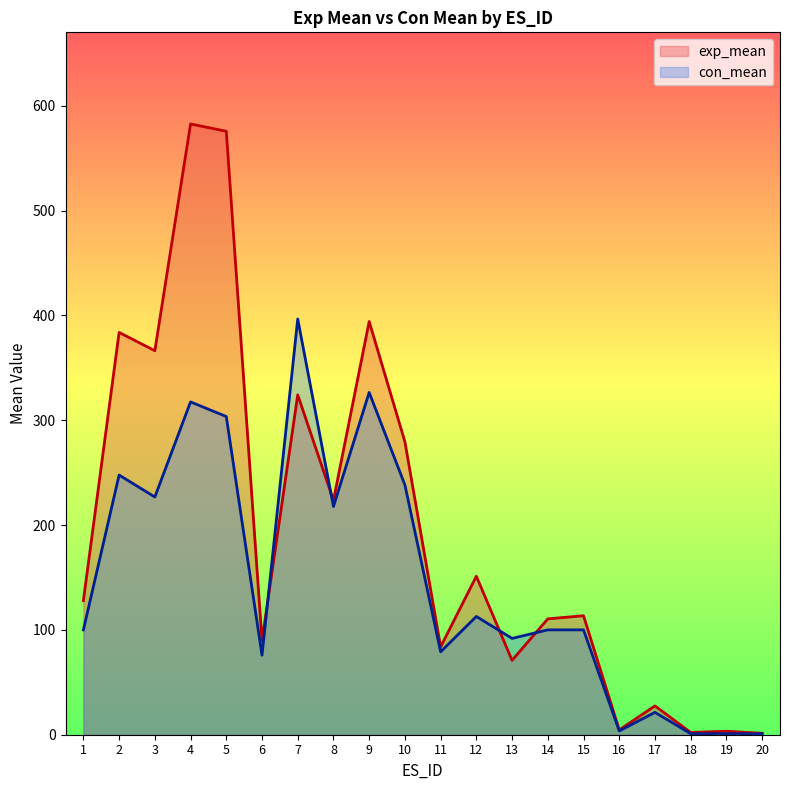

Reading left to right, list all the values displayed in this chart.

exp_mean: 127.9	383.7	366.3	582.6	575.6	89.7	324.1	223.5	394.1	279.4	83.7	151.2	70.9	110.5	113.5	4.6	27.5	2.2	3.3	1.4
con_mean: 100.0	247.7	226.7	317.4	303.5	75.9	396.6	217.6	326.5	238.2	79.1	112.8	91.9	100.0	100.0	3.6	21.3	1.0	1.0	1.0